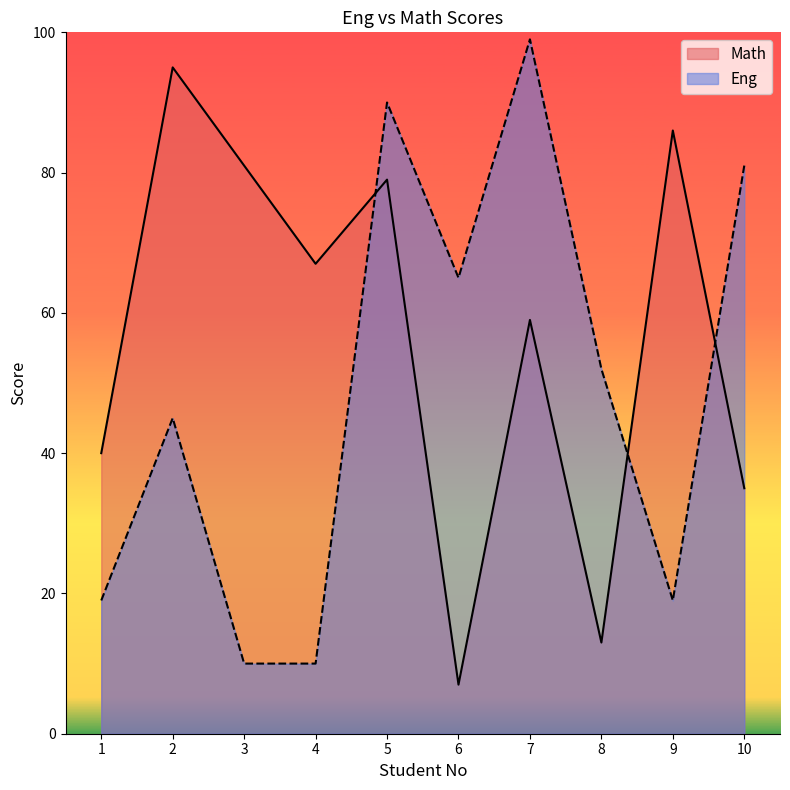

Which series changed the most between 3 and 5?

Eng